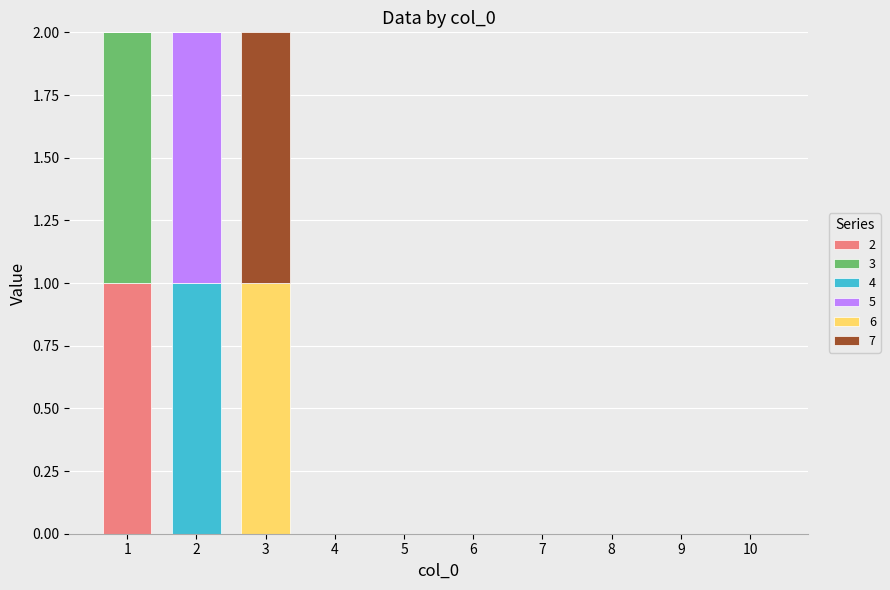

What is the approximate value of 7 at 3?

1